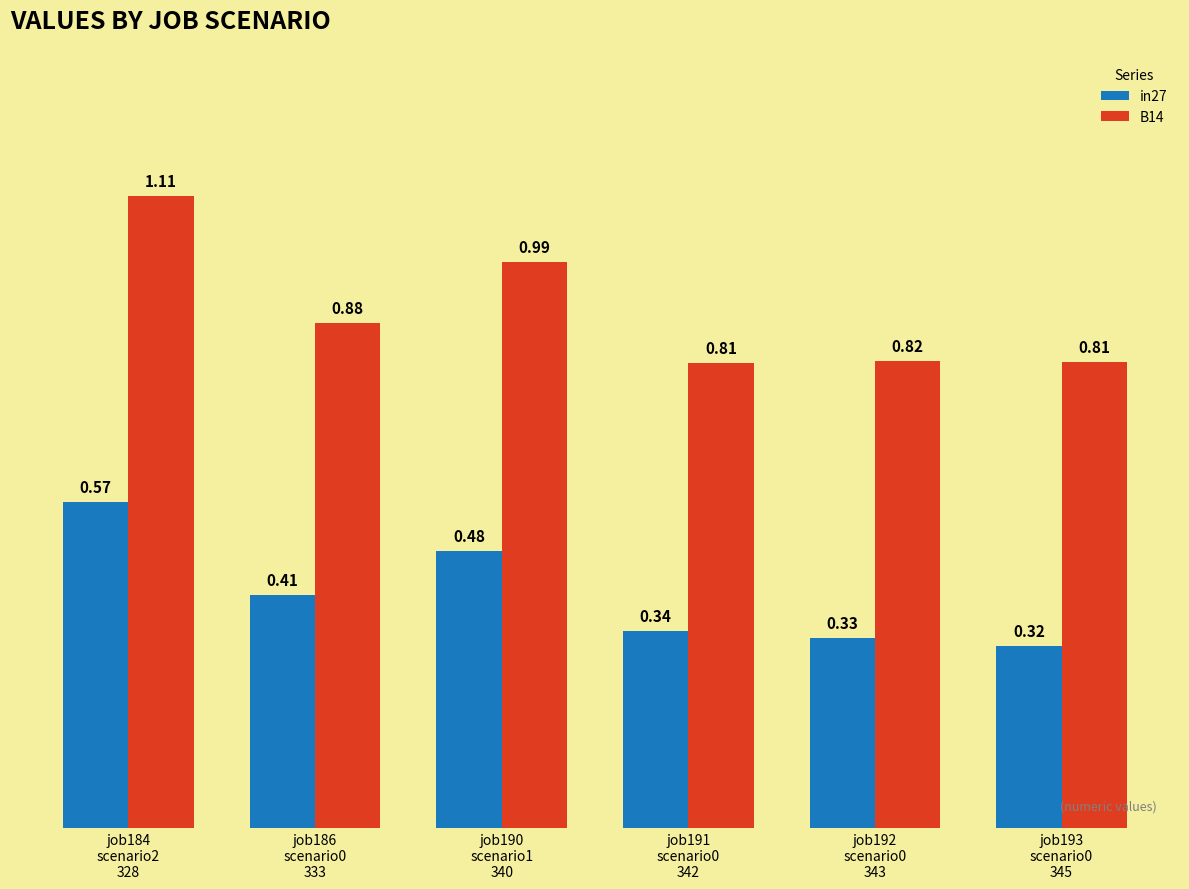

What is the label of the 3rd bar from the right?

job191
scenario0
342